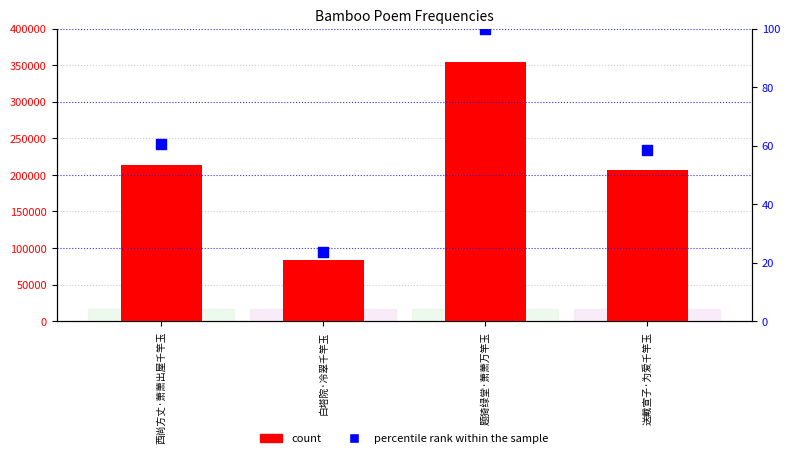

Which series contains the lowest Y value?

percentile rank within the sample